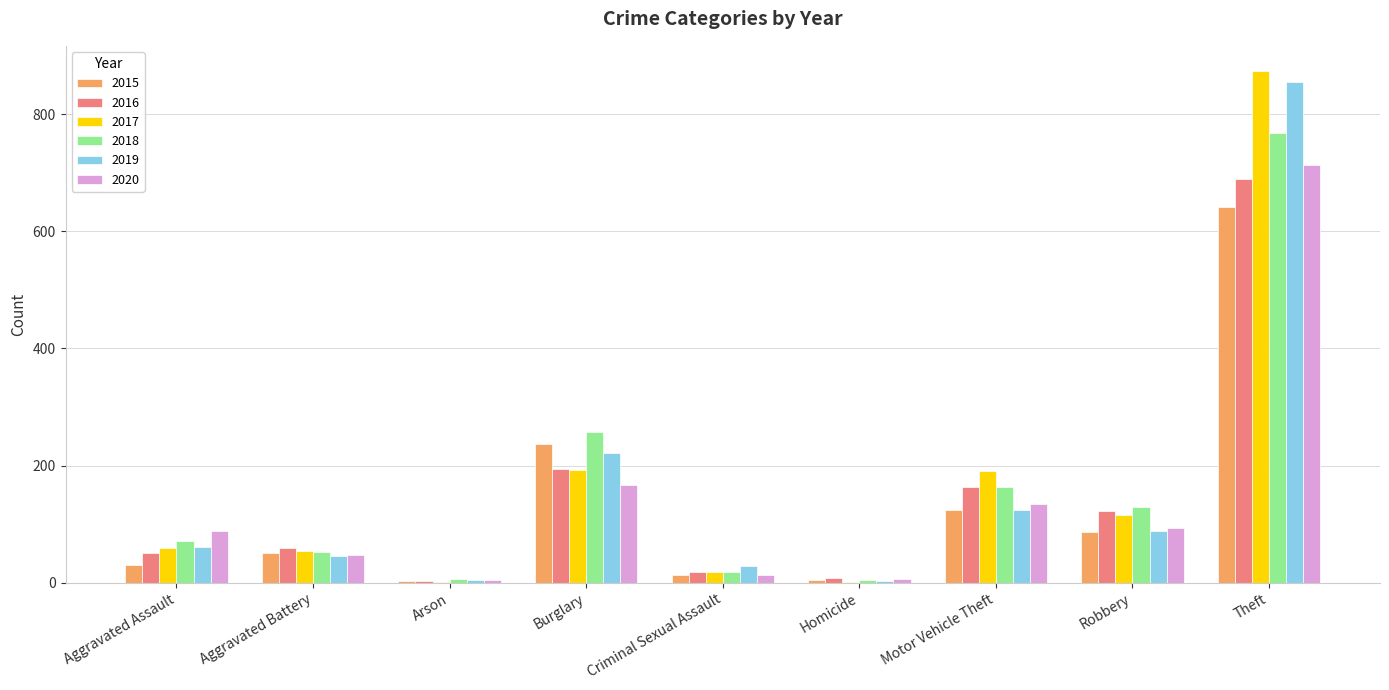

What is the difference between the 2019 values at Robbery and Theft?

766